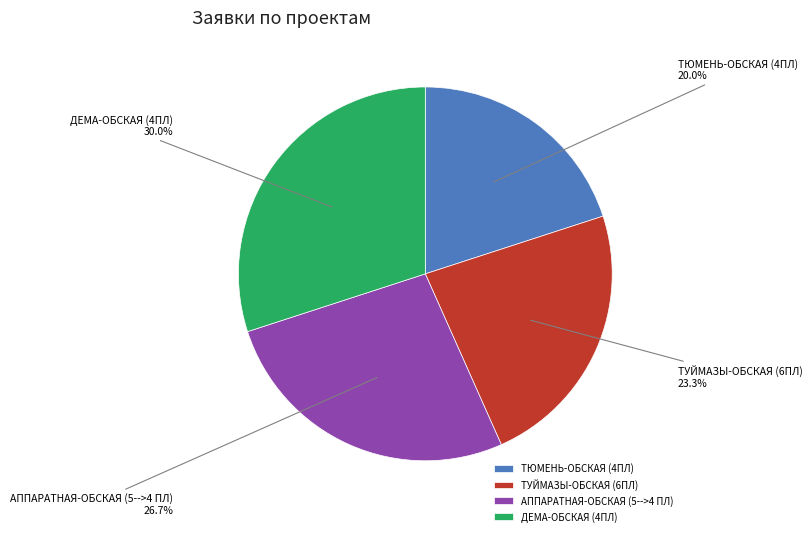

What is the ratio of the value at ТУЙМАЗЫ-ОБСКАЯ (6ПЛ) to the value at ТЮМЕНЬ-ОБСКАЯ (4ПЛ)?

1.2